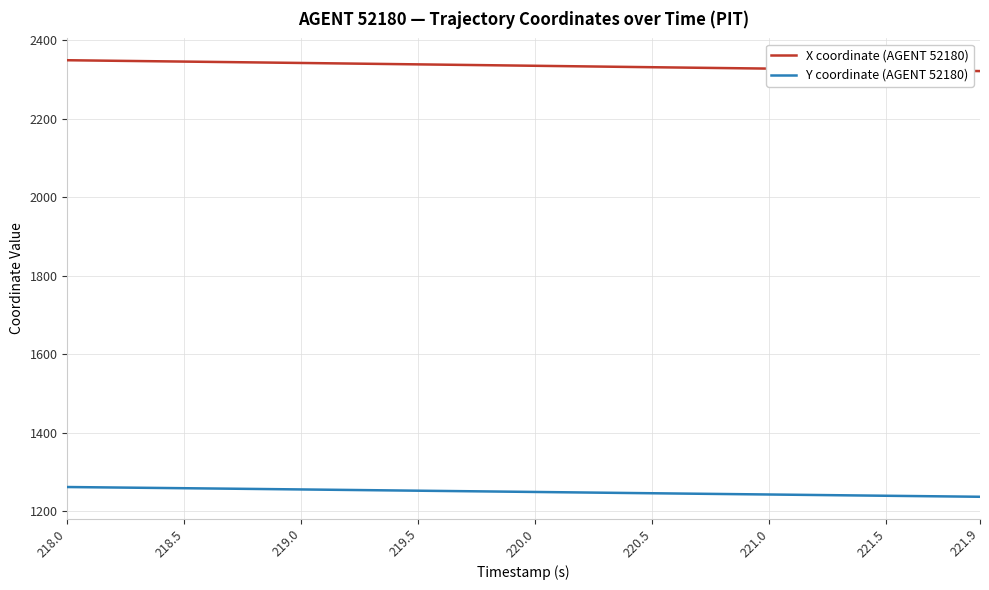

How many categories are shown in the chart?

40